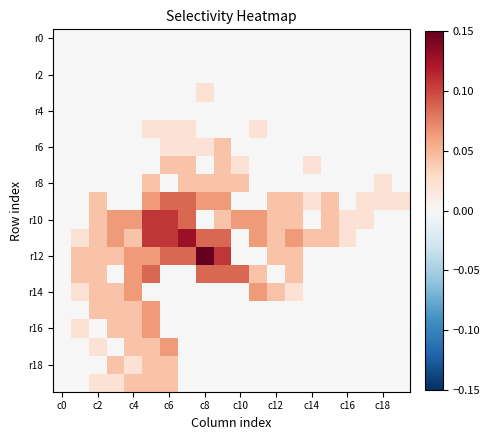

Which series has the widest spread of values?

r12